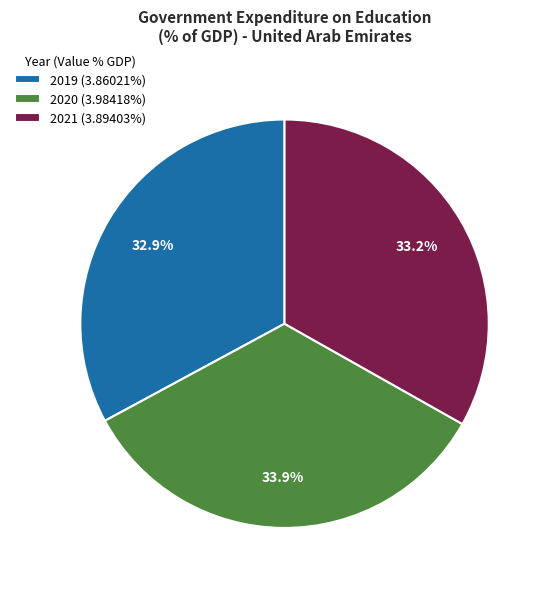

Combined, do 2020 and 2019 account for over 50%?

Yes